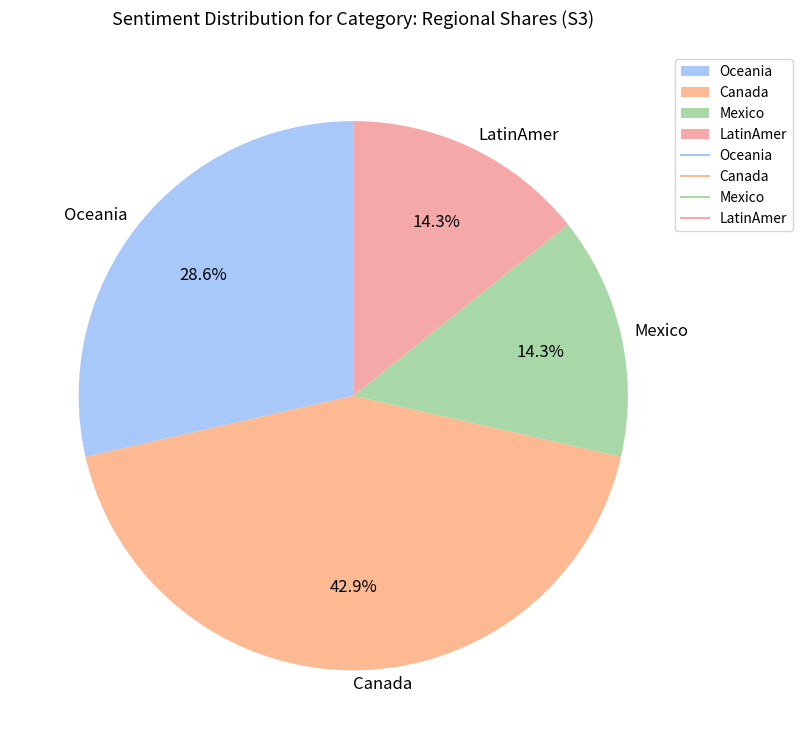

Combined, what portion of the pie is Oceania and LatinAmer?

42.9%